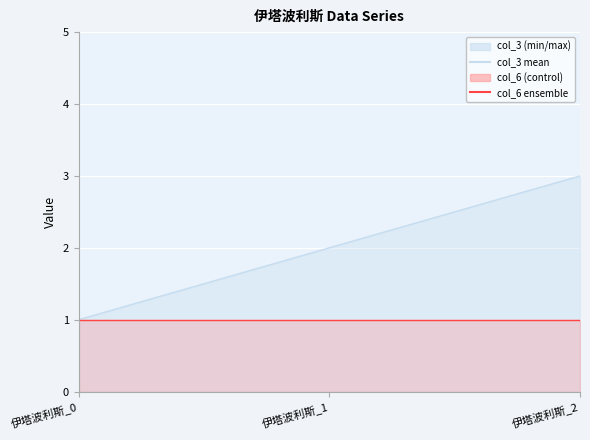

What is the sum of all values?

6